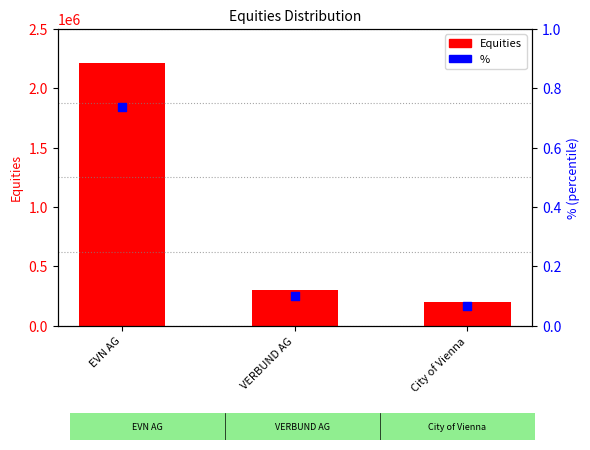

Which series contains the lowest Y value?

%